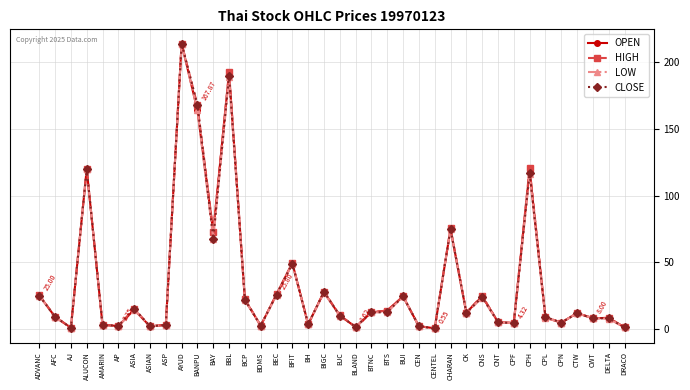

True or false: CLOSE has more than 1 points higher than both neighbors.

True